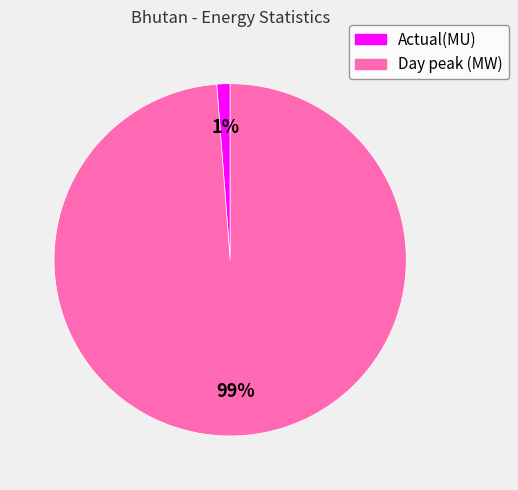

The Actual(MU) slice represents 1% of the pie. True or false?

True